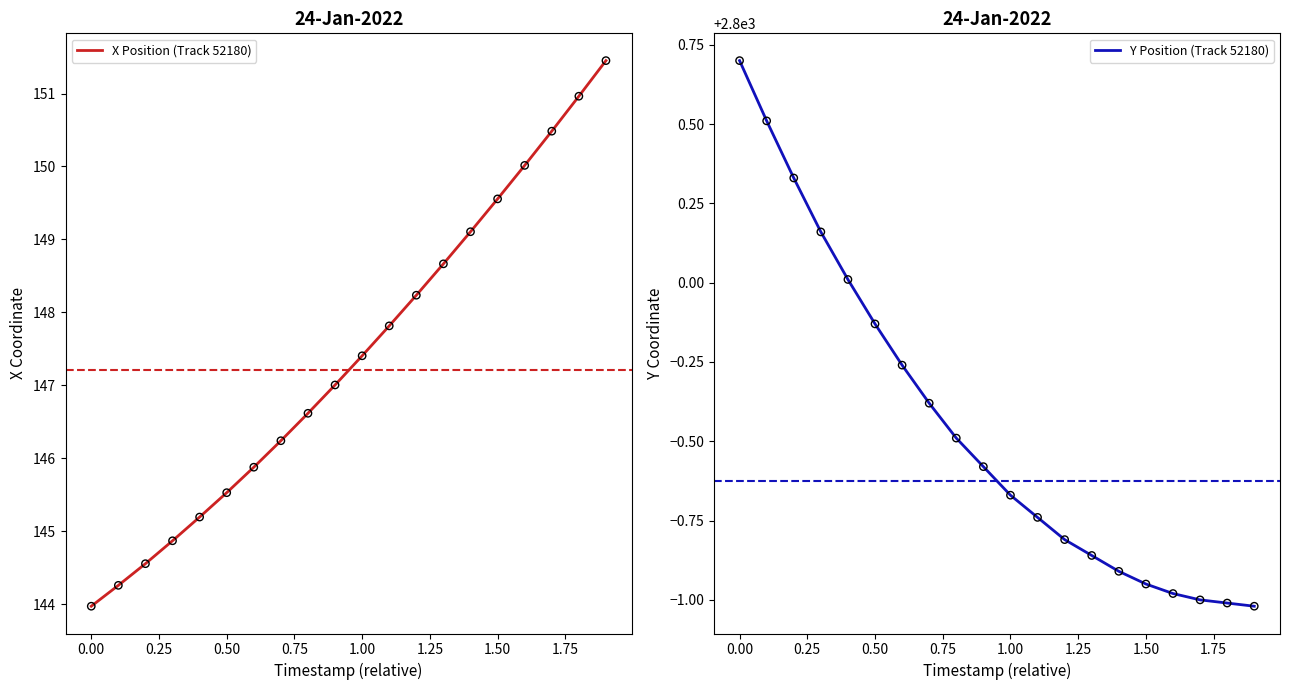

Which series reaches the minimum Y coordinate?

X Position (Track 52180)